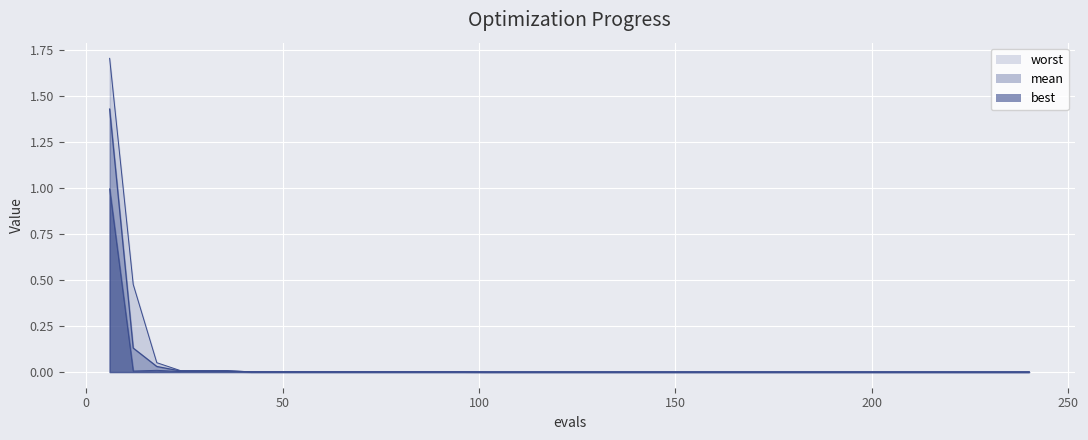

The best series shows 0.0 at 180. True or false?

False